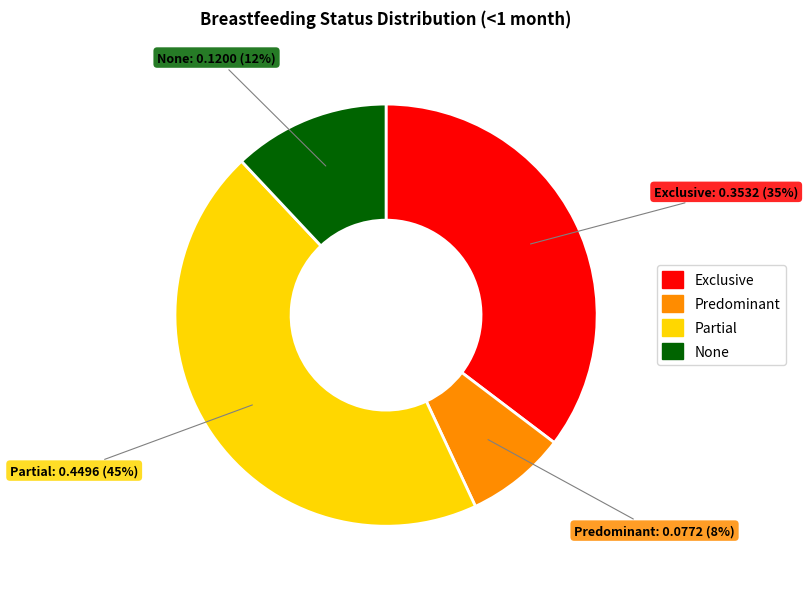

To the nearest percent, what is the combined percentage of Partial and Predominant?

53%